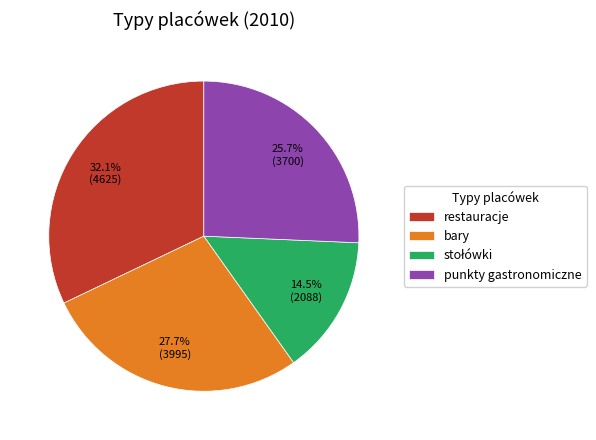

The punkty gastronomiczne slice represents 31% of the pie. True or false?

False